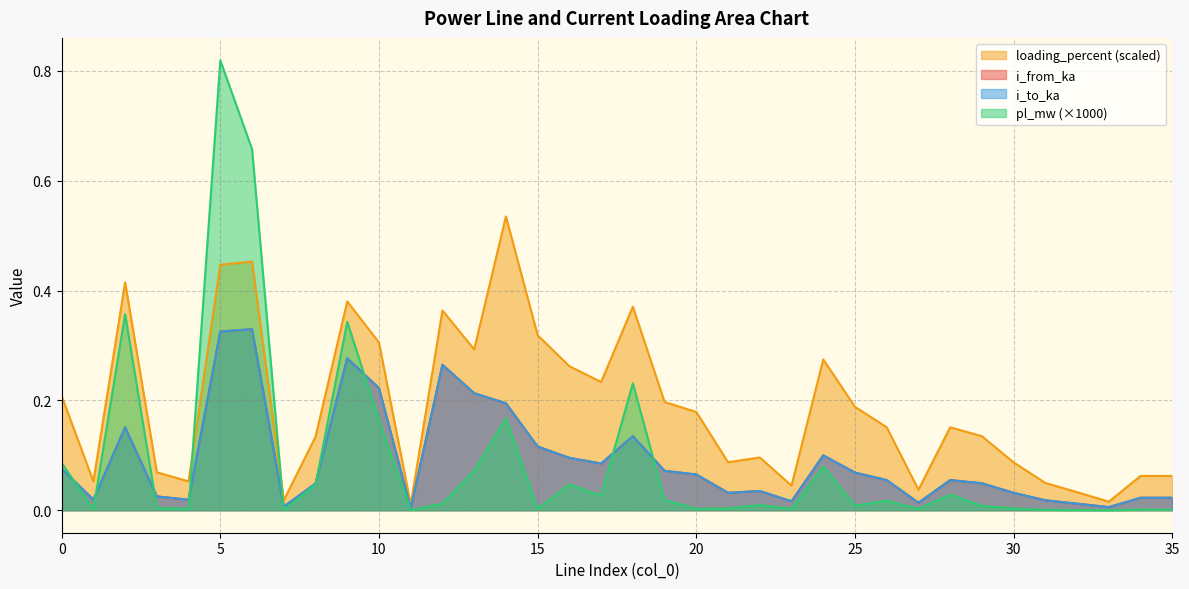

Rank the series at 6 from lowest to highest value.

i_from_ka, i_to_ka, loading_percent, pl_mw